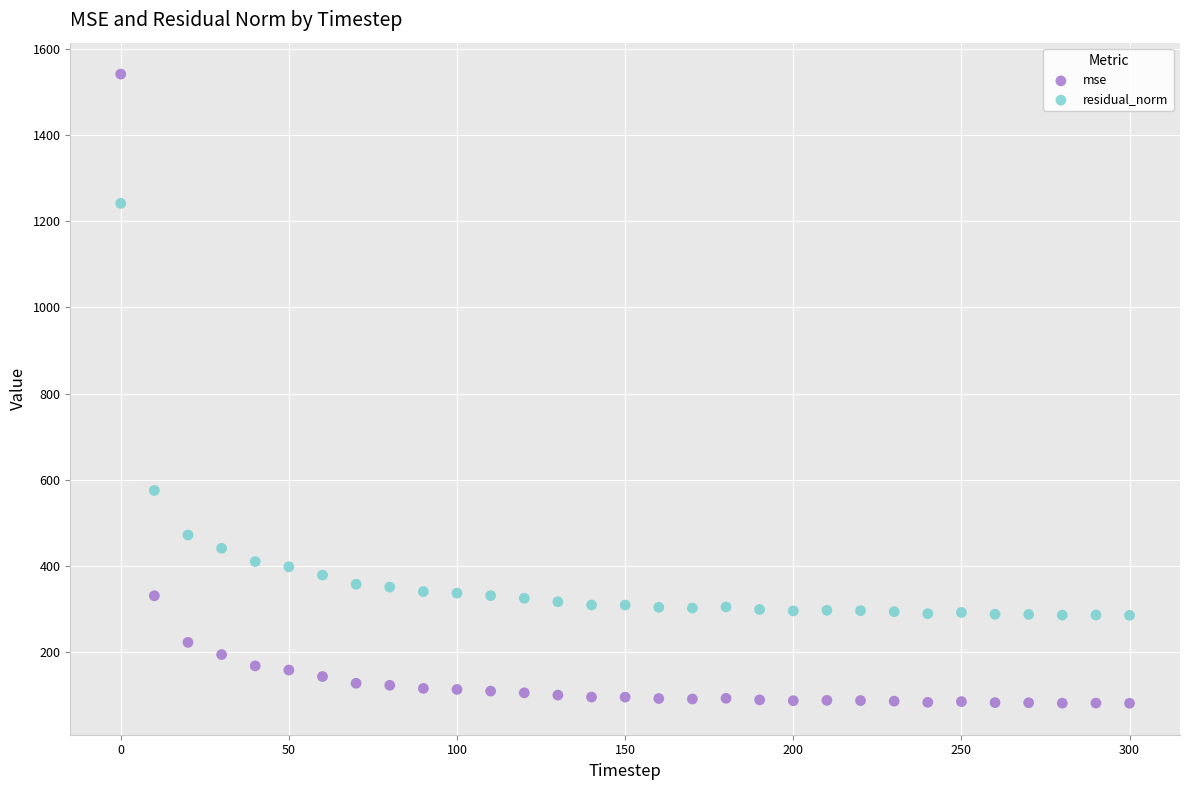

In the residual_norm series, what Y value is closest to 763?

575.4